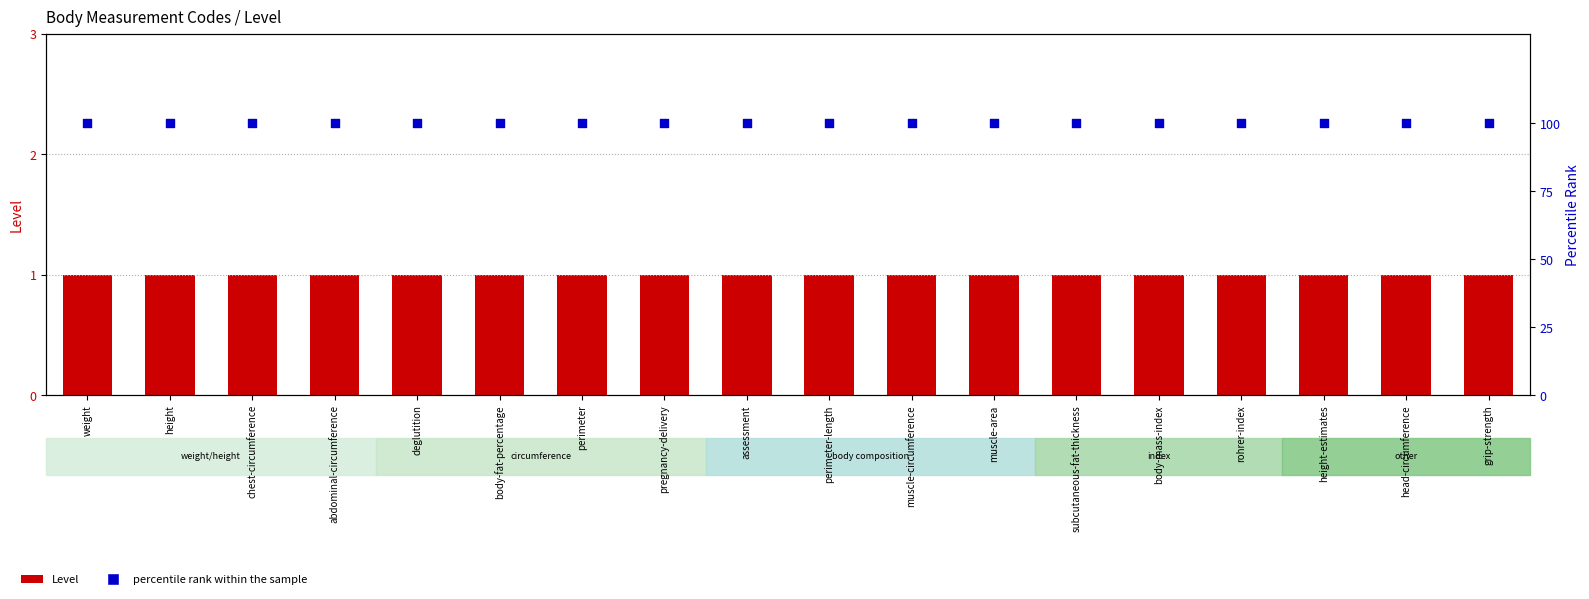

At how many categories does at least one series exceed 29?

18